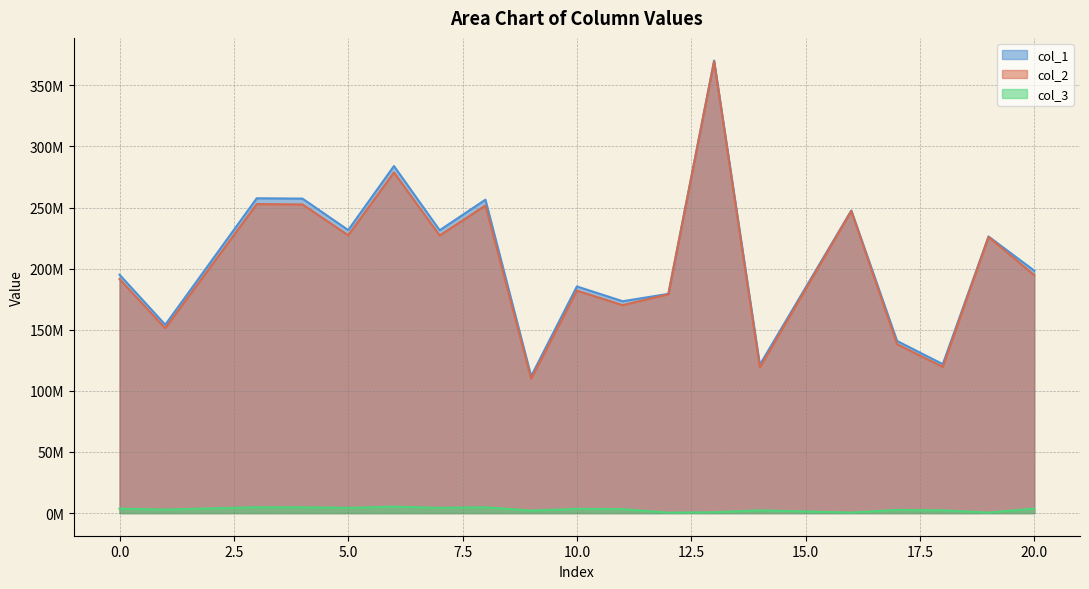

Reading left to right, extract all data points from this chart.

col_1: 0=195088293.1	1=154122456.7	3=257623123.0	4=257345260.0	5=231600102.0	6=283989439.7	7=231442783.6	8=256467570.2	9=111989287.4	10=185463235.7	11=173363926.7	12=179383069.2	13=370341633.1	14=121377403.8	16=247620551.9	17=140848661.8	18=121870147.9	19=226353818.5	20=198364378.3
col_2: 0=191468231.9	1=151262558.1	3=252842664.6	4=252569957.7	5=227302527.1	6=278719727.6	7=227148128.0	8=251708554.3	9=109911212.6	10=182021777.2	11=170146983.2	12=179044208.7	13=369642045.5	14=119125122.9	16=247152788.6	17=138235072.0	18=119608723.7	19=225926228.7	20=194683526.0
col_3: 0=3620061.2	1=2859898.5	3=4780458.4	4=4775302.3	5=4297574.8	6=5269712.1	7=4294655.6	8=4759015.9	9=2078074.8	10=3441458.5	11=3216943.5	12=338860.5	13=699587.5	14=2252280.9	16=467763.4	17=2613589.8	18=2261424.2	19=427589.8	20=3680852.3